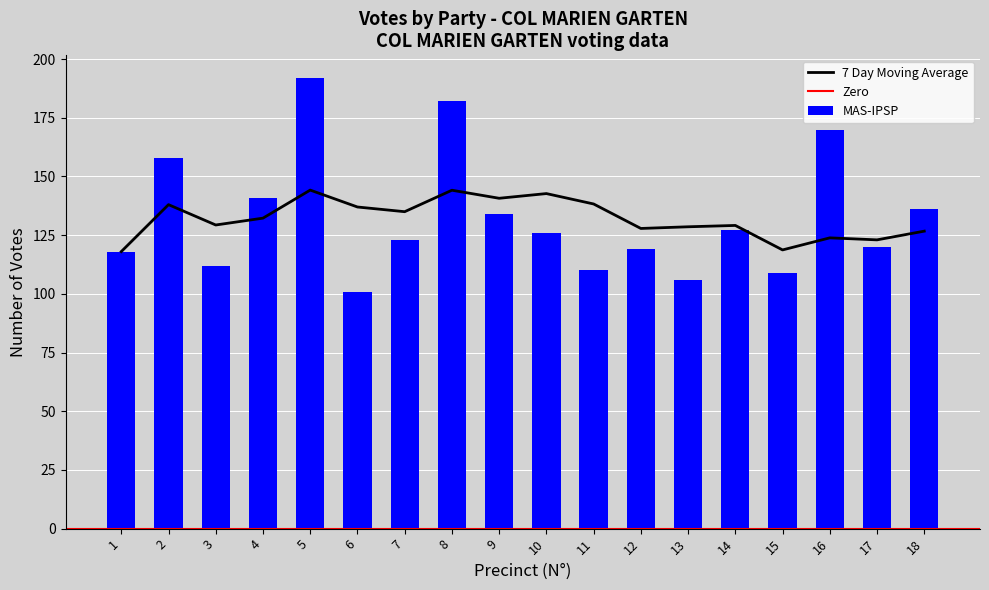

What is the highest value of the 7 Day Moving Average series?

144.2